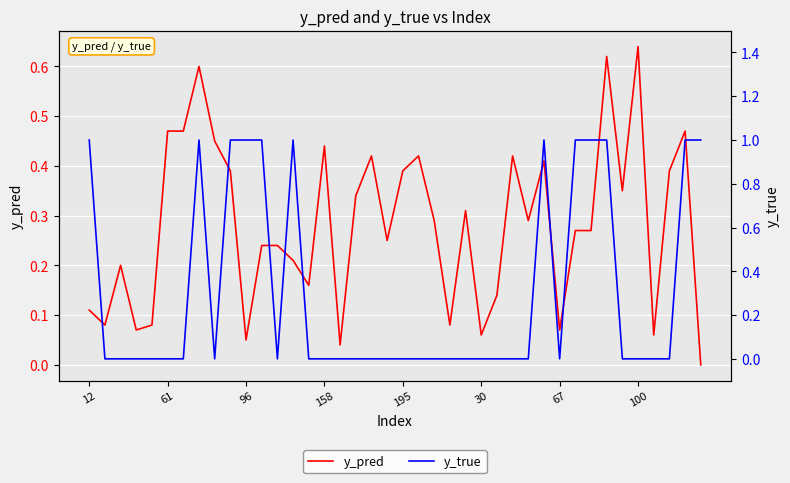

How many lines are shown in the chart?

2